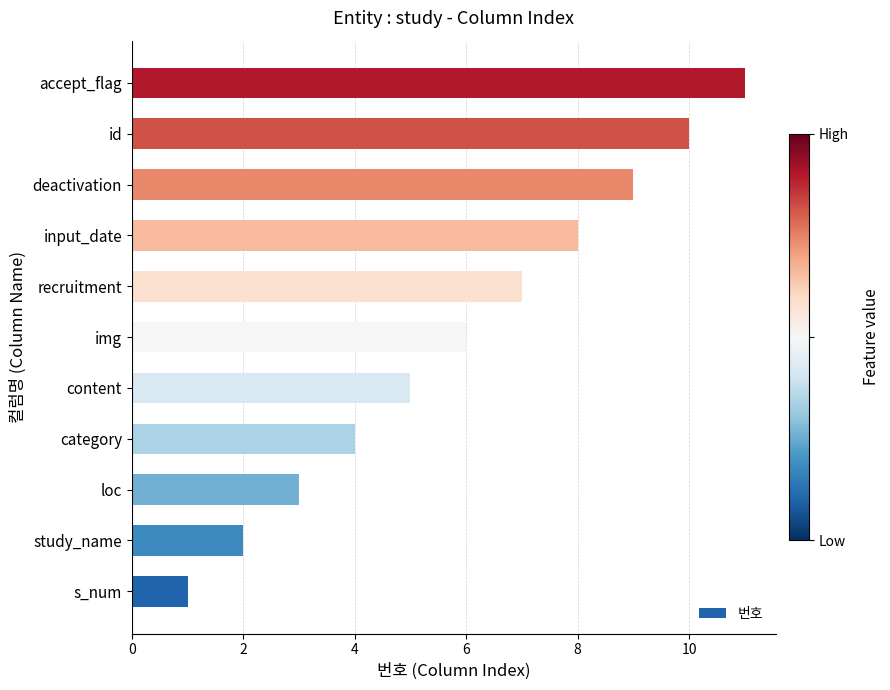

Count the number of data series in this chart.

1